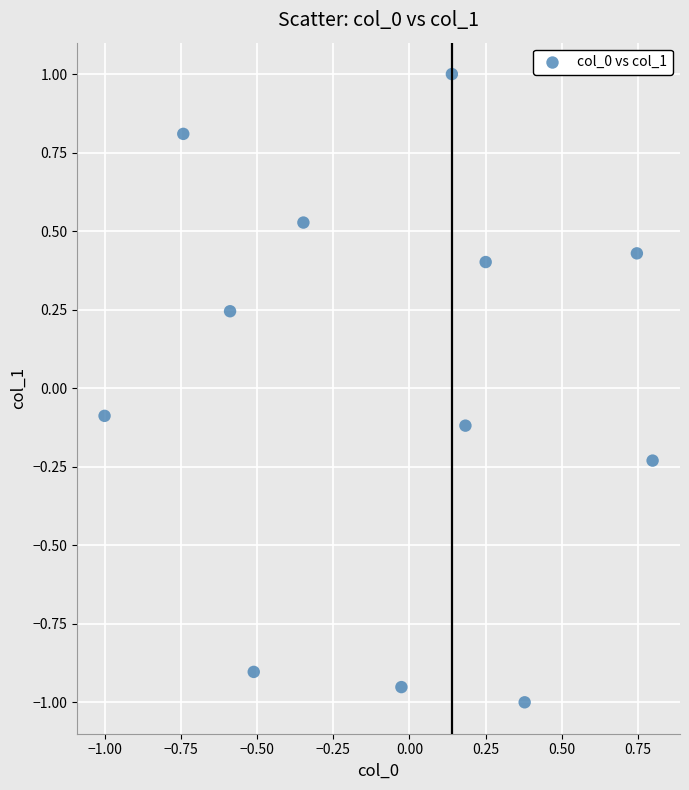

What is the range of Y values (max minus min)?

2.0